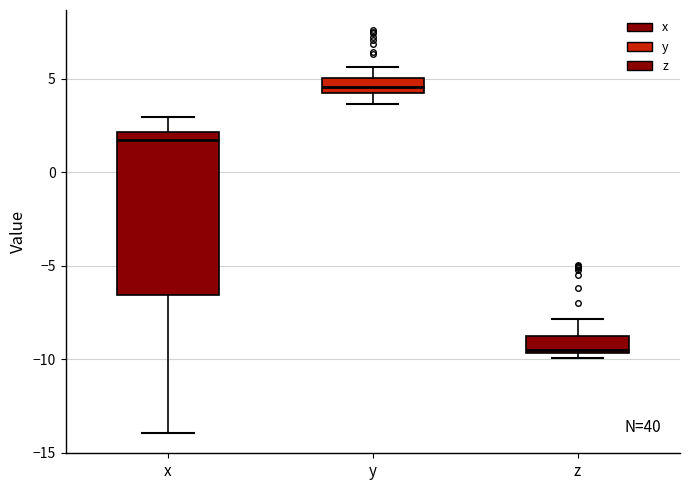

Reading left to right, transcribe this box plot: for each box, give where its median line is, the range the box spans, and where its two whiskers end, as read against the y-axis. The values are not printed on the chart, so give them approximately, as read against the axis.

x: median 2.0 (just below the box's upper edge), box -6.5 to 2.0, whiskers -14.0 to 3.0
y: median 4.5 (inside the box), box 4.5 to 5.0, whiskers 3.5 to 5.5
z: median -9.5 (just above the box's lower edge), box -9.5 to -8.5, whiskers -10.0 to -8.0